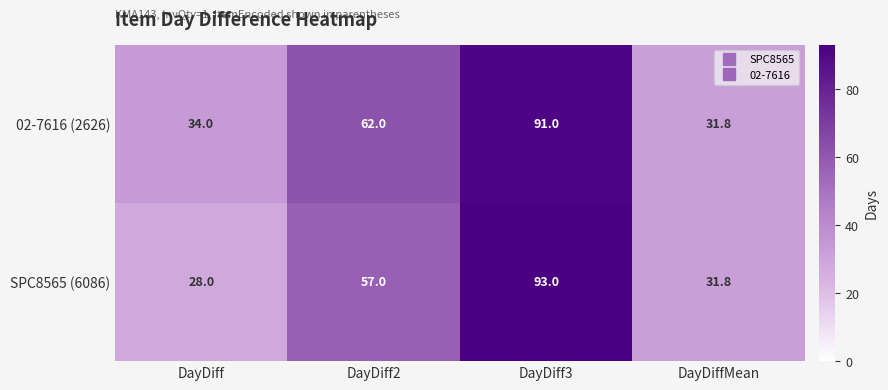

Reading left to right, transcribe all the data shown in this chart.

02-7616 (2626): DayDiff=34.0	DayDiff2=62.0	DayDiff3=91.0	DayDiffMean=31.8
SPC8565 (6086): DayDiff=28.0	DayDiff2=57.0	DayDiff3=93.0	DayDiffMean=31.8